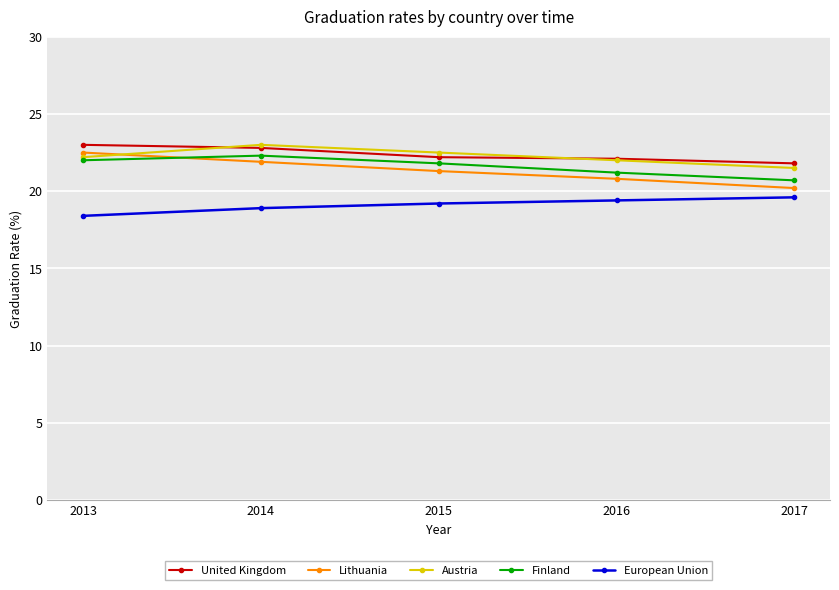

True or false: United Kingdom and Lithuania cross at least once.

False